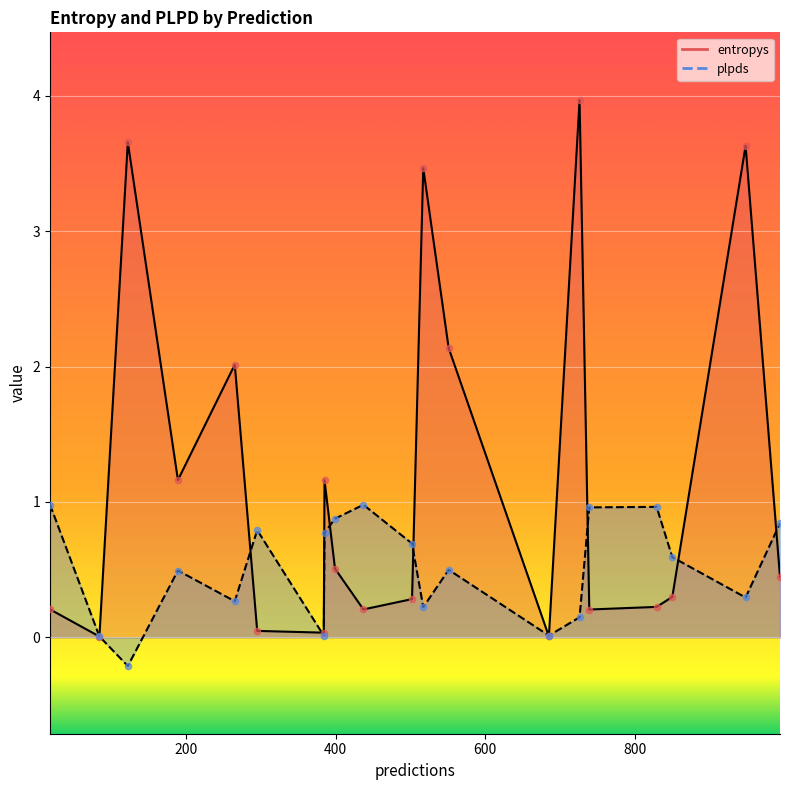

Is the value of plpds at 517 greater than the value of entropys at 850?

No